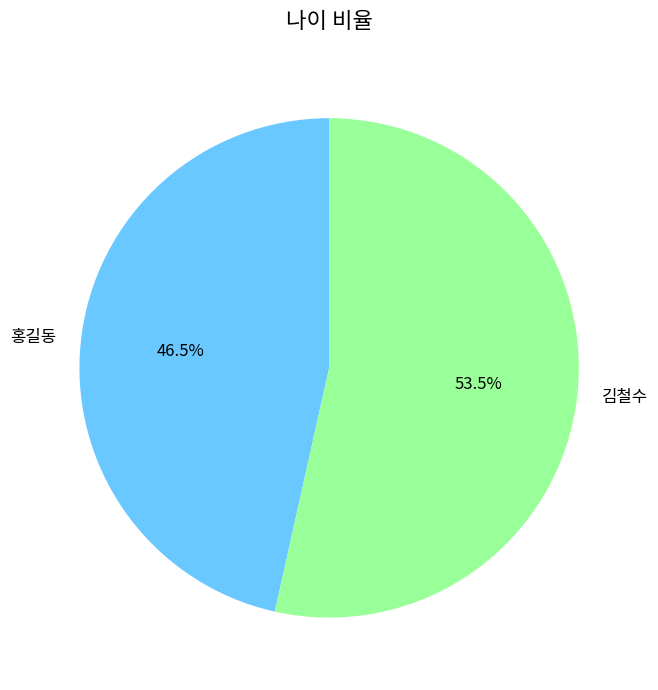

Which category accounts for the majority?

김철수